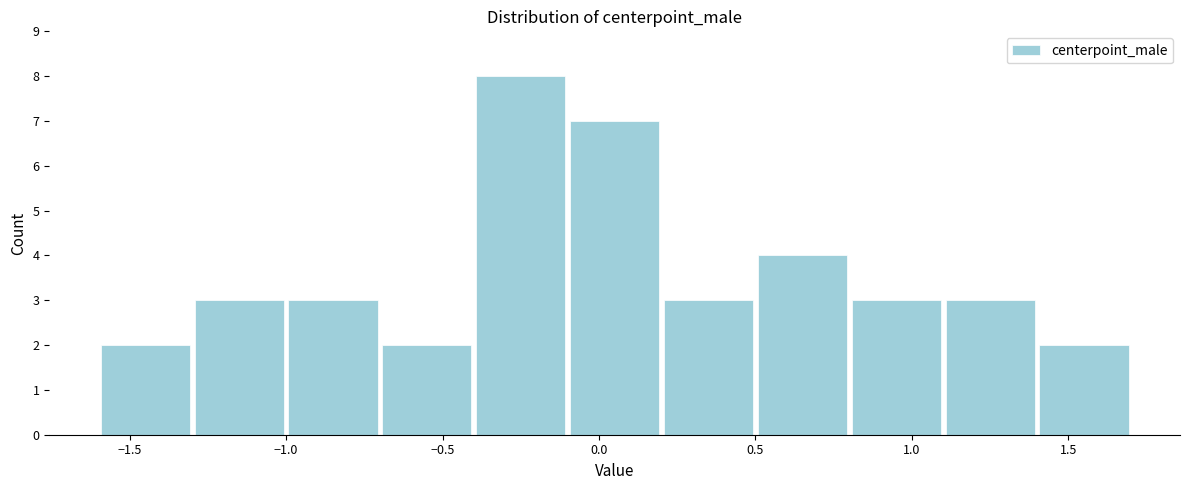

How tall is the bar that spans 0.8 to 1.1 on the x-axis? The values are not printed on the chart, so give them approximately, as read against the axis.

3